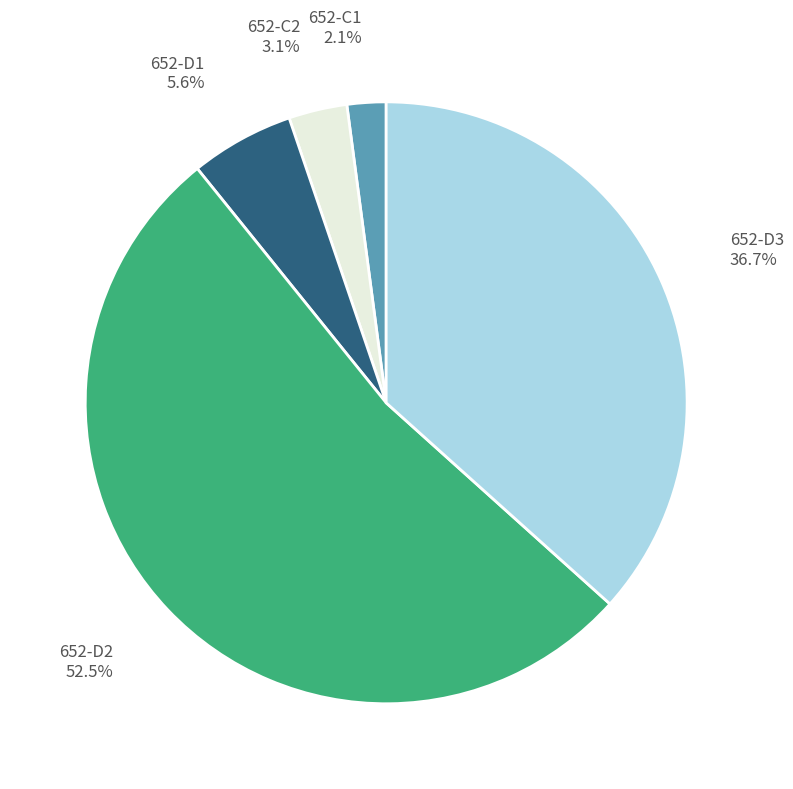

Which has a higher value, 652-D1 or 652-D2?

652-D2